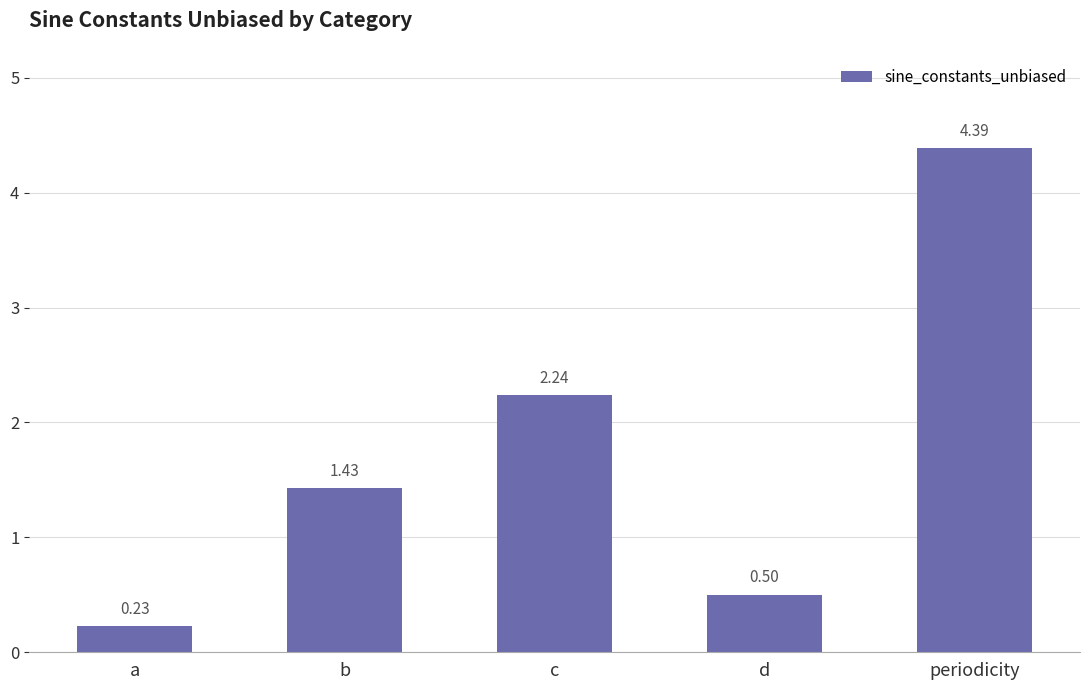

Where is the data nearest to the value 2?

c